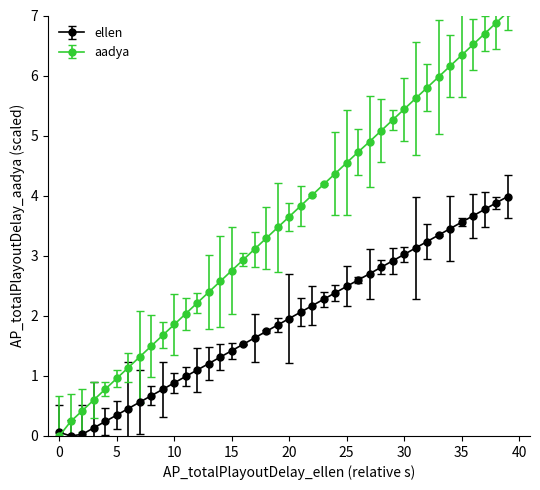

Which series has the largest range (max minus min)?

aadya